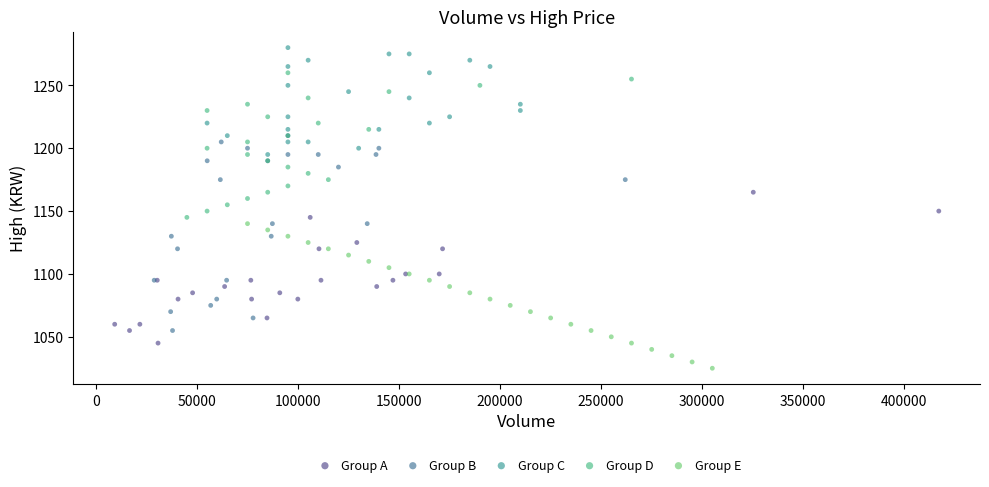

Which series has the widest spread of Y values?

Group B